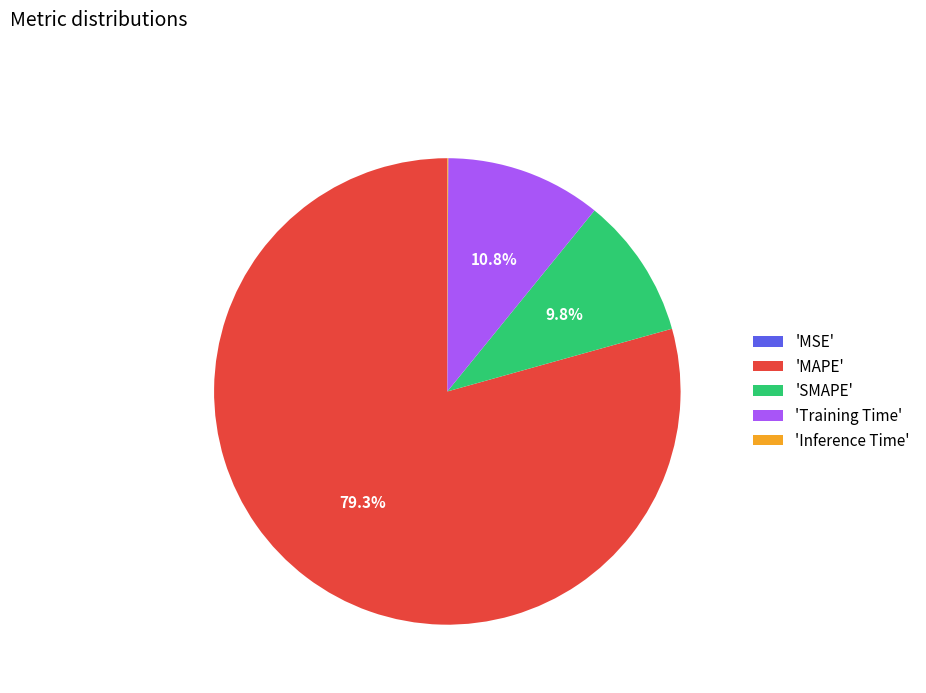

Does any single category account for the majority?

Yes